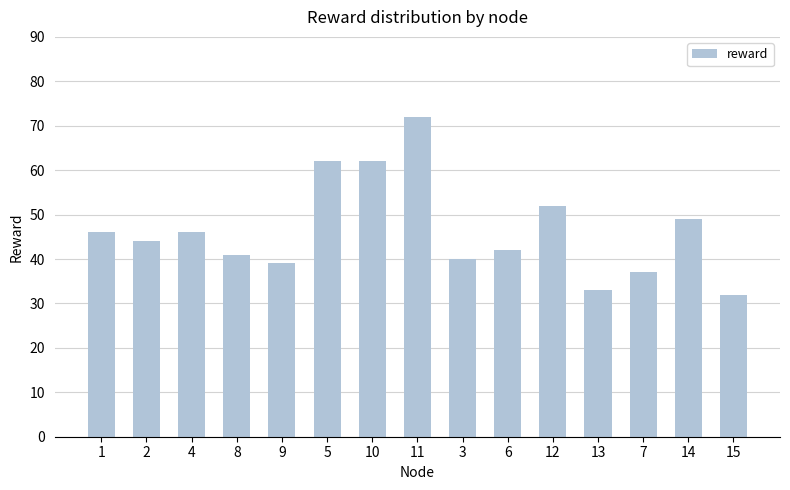

Is it true that the value at 3 is 40?

True